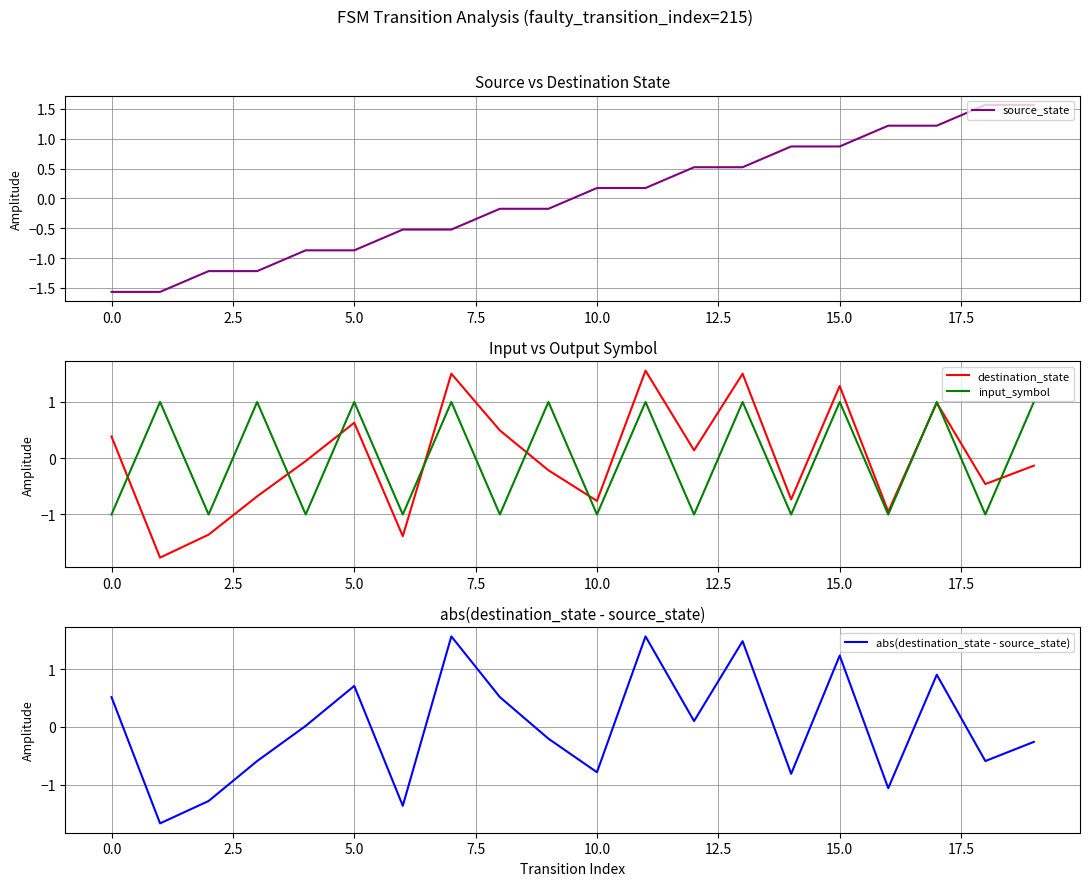

What is the lowest value of the destination_state series?

-1.8